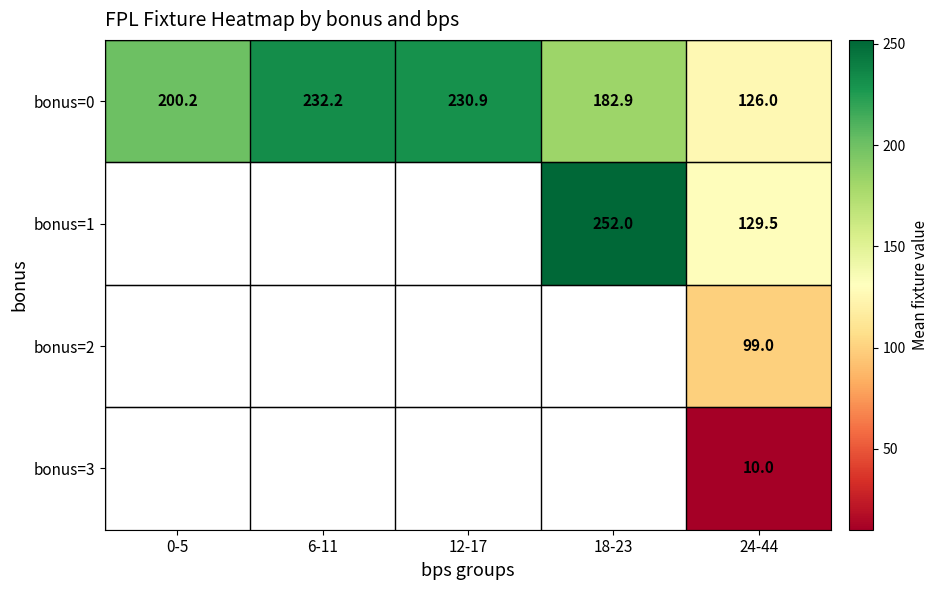

At which category does the chart reach its minimum across all series?

24-44